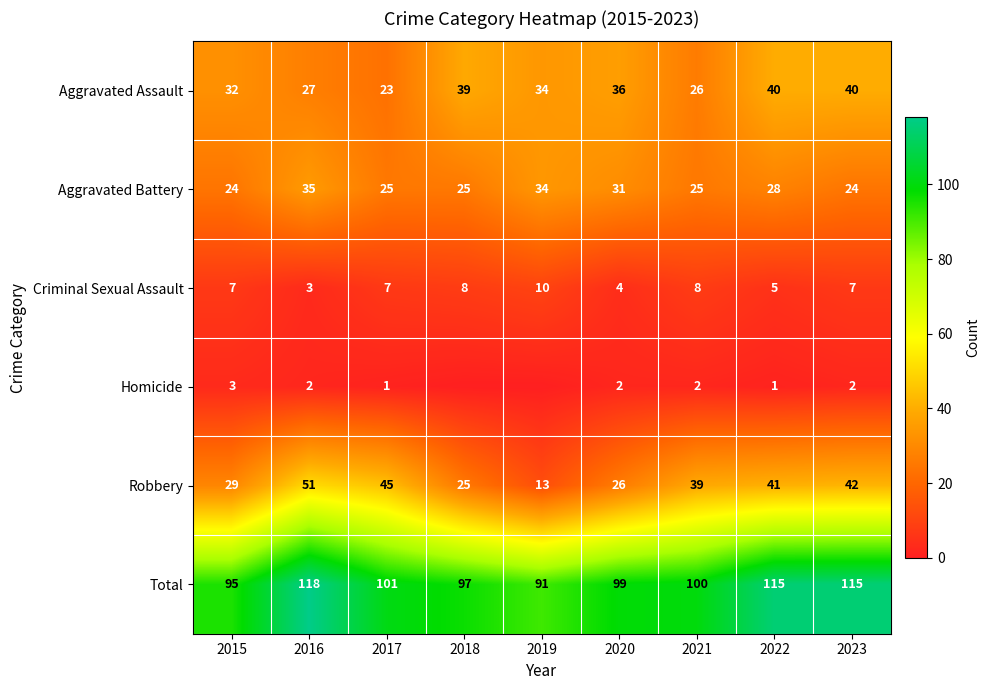

True or false: Criminal Sexual Assault has a value of 10 at 2015.

False